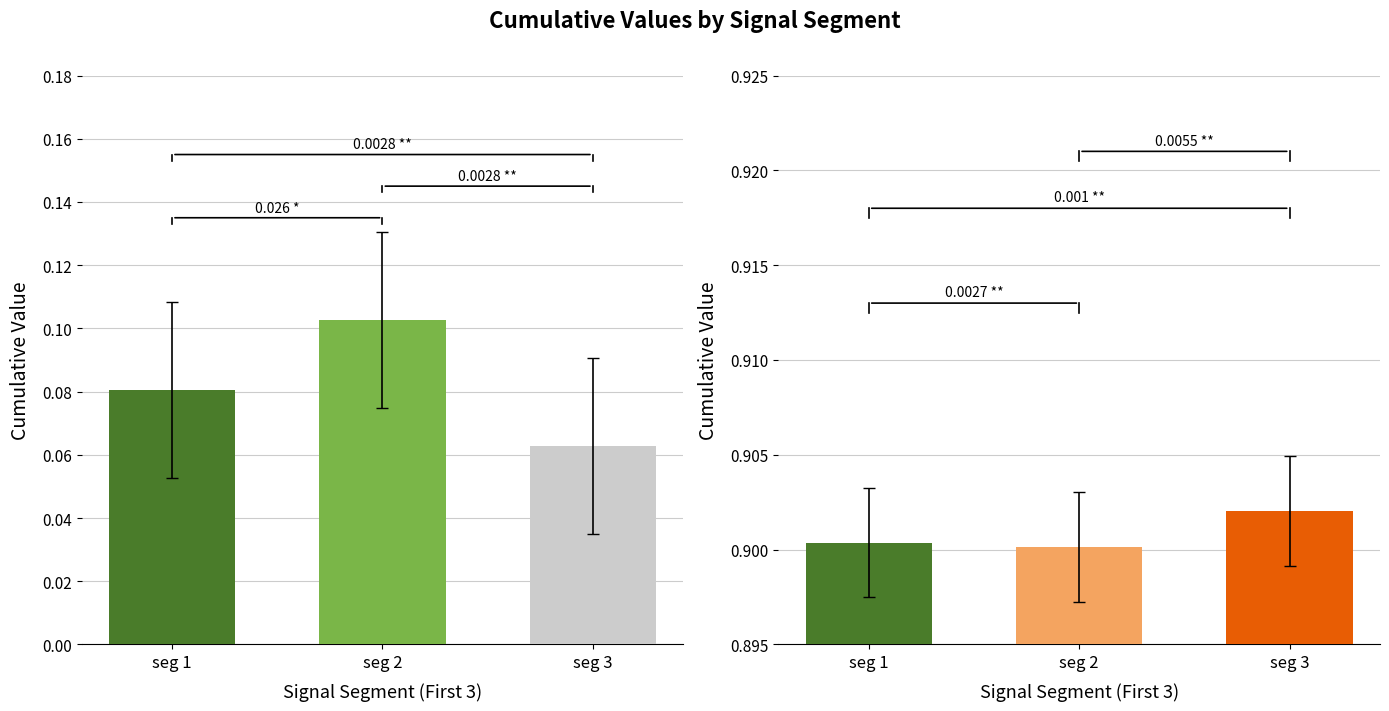

List the labels in order of First_Noticeable_Increase_Cumulative_Value value, smallest first.

seg 3, seg 1, seg 2